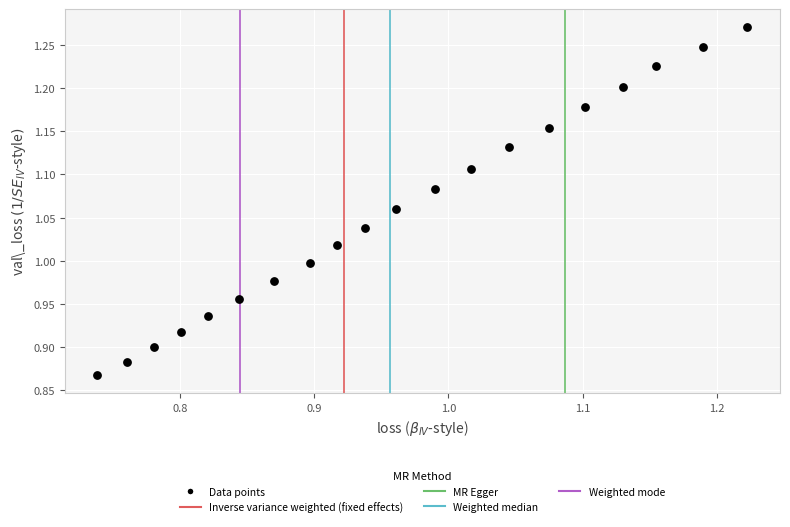

What is the range of X values (max minus min)?

0.5